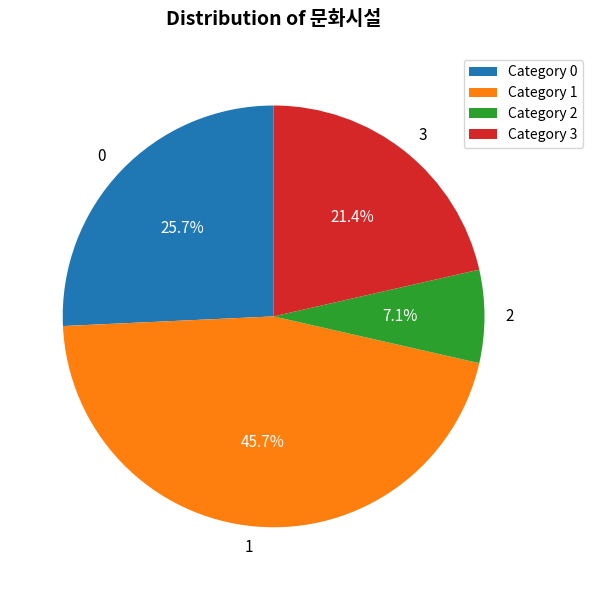

Rank the categories by value from highest to lowest.

1, 0, 3, 2